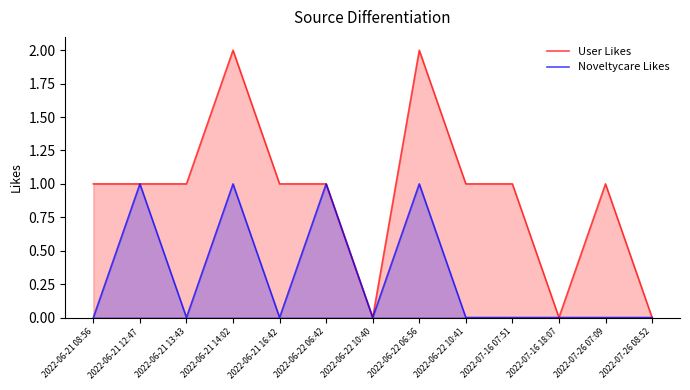

Which series has the largest total across all categories?

User Likes